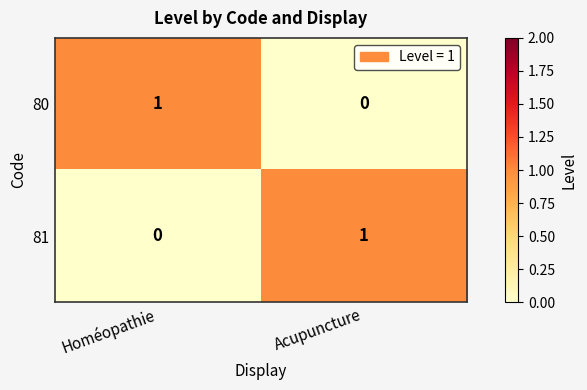

Is the value of 80 at Homéopathie greater than the value of 81 at Homéopathie?

Yes